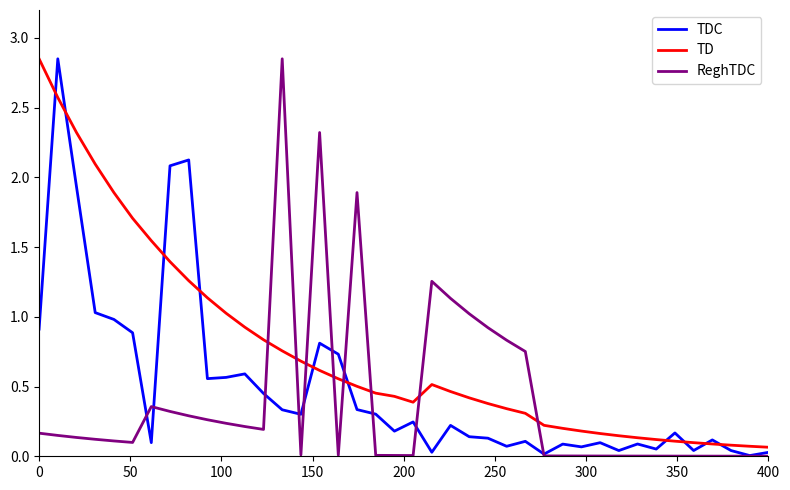

List the series in order of their overall mean, highest first.

TD, TDC, ReghTDC